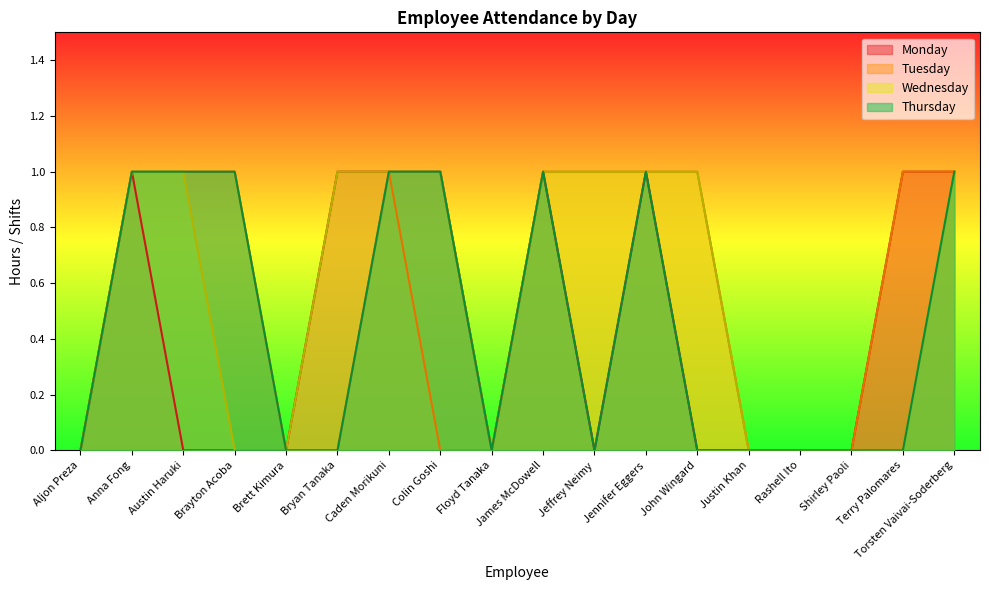

True or false: Thursday has more than 2 points higher than both neighbors.

False